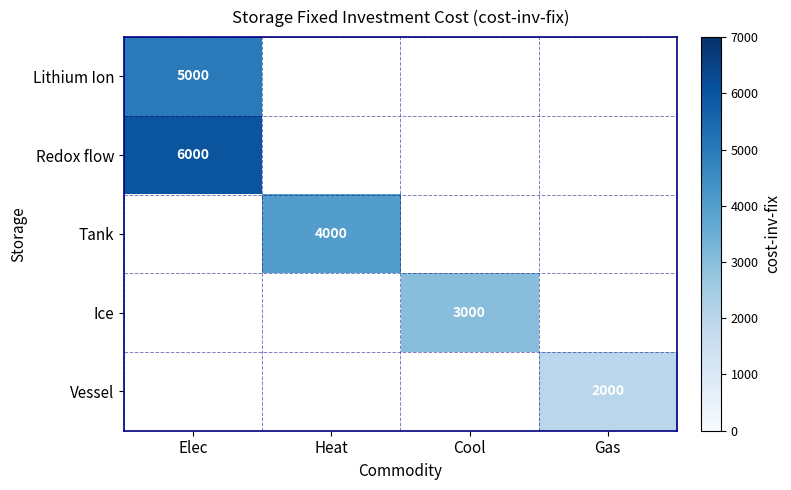

True or false: Lithium Ion has a value of 8565 at Elec.

False